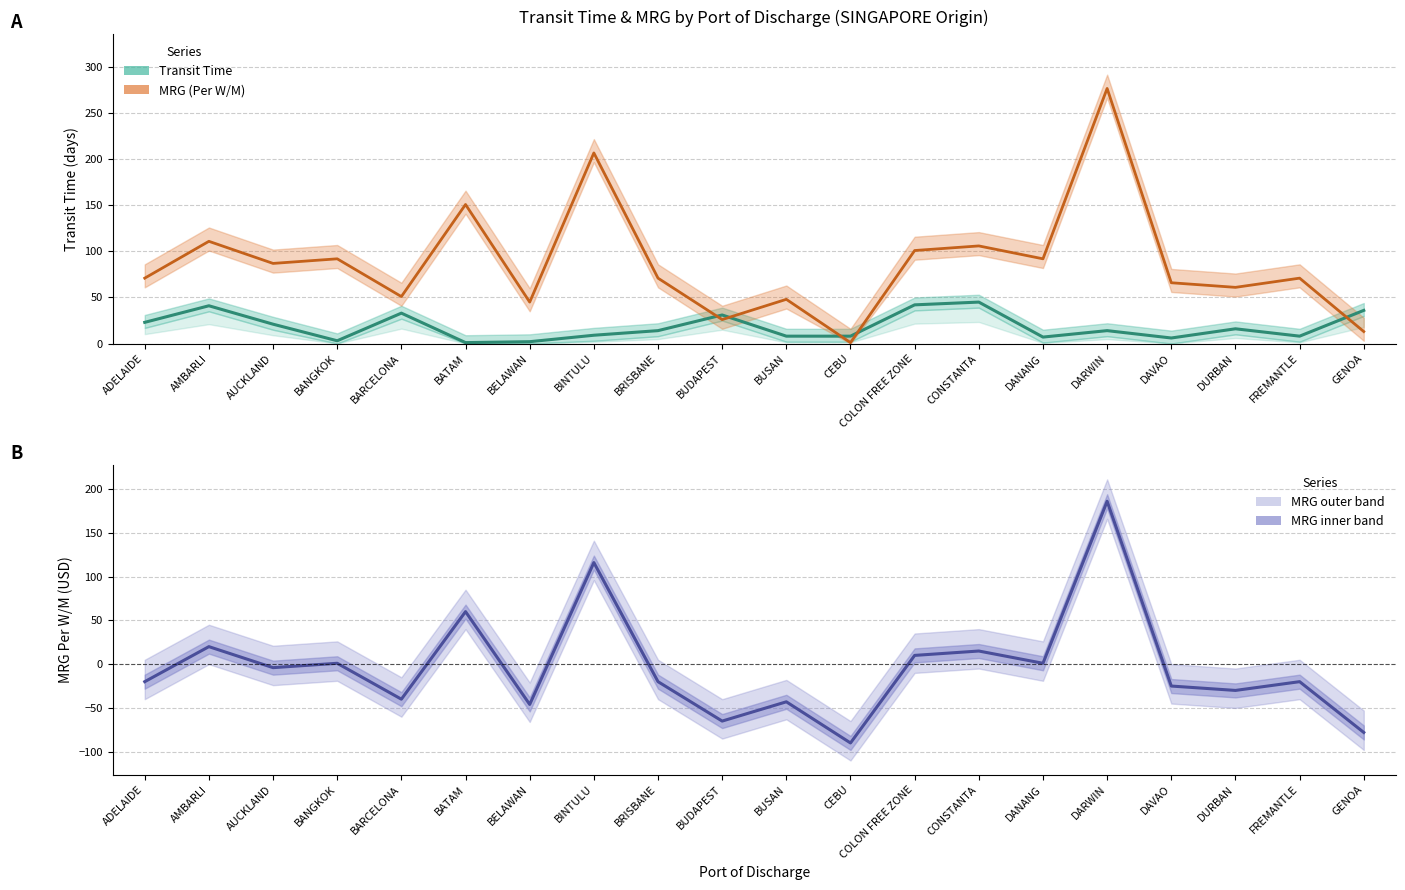

What is the approximate value of MRG (Per W/M) at BUSAN, to the nearest 50?

-50